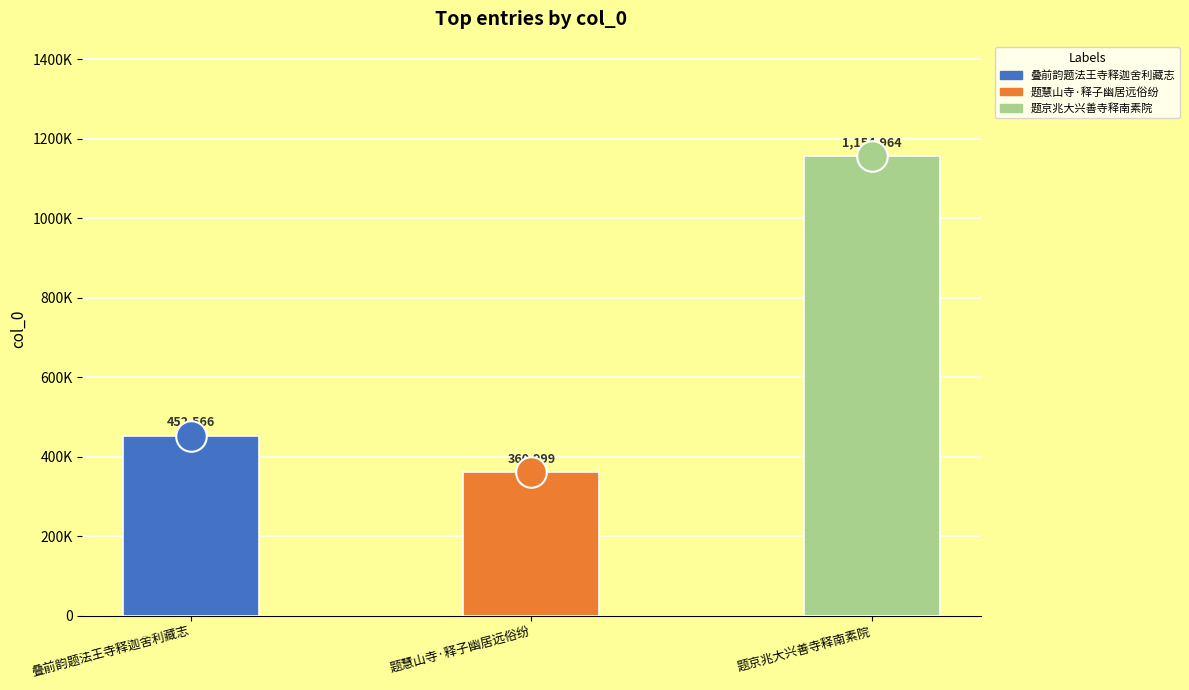

Rank the categories by value from highest to lowest.

题京兆大兴善寺释南素院, 叠前韵题法王寺释迦舍利藏志, 题慧山寺·释子幽居远俗纷